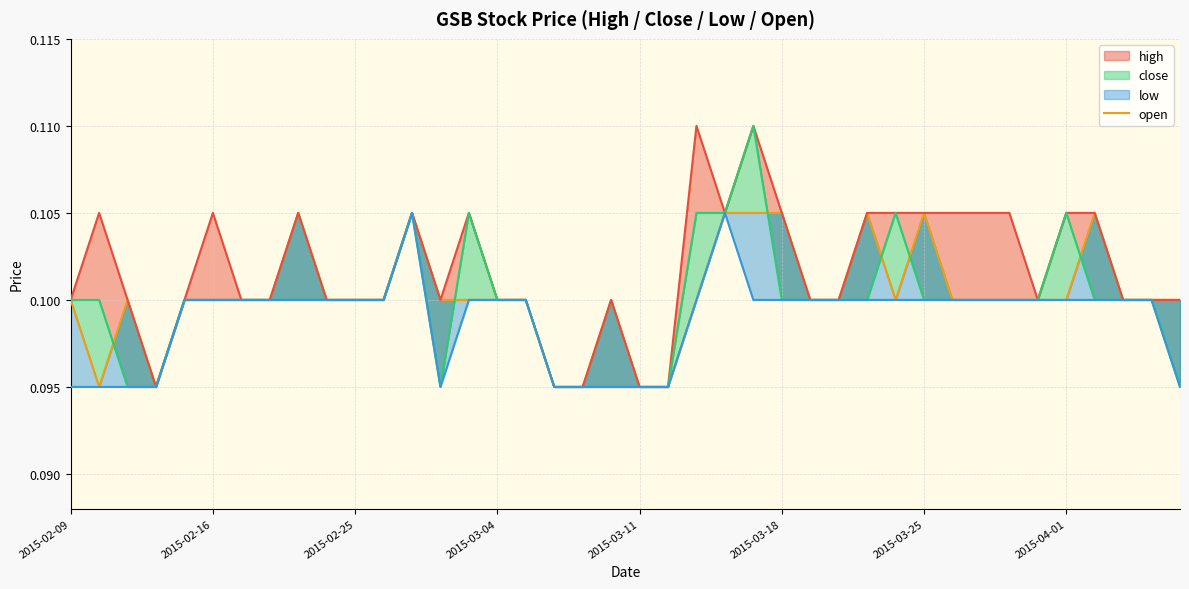

What is the smallest value displayed?

0.1